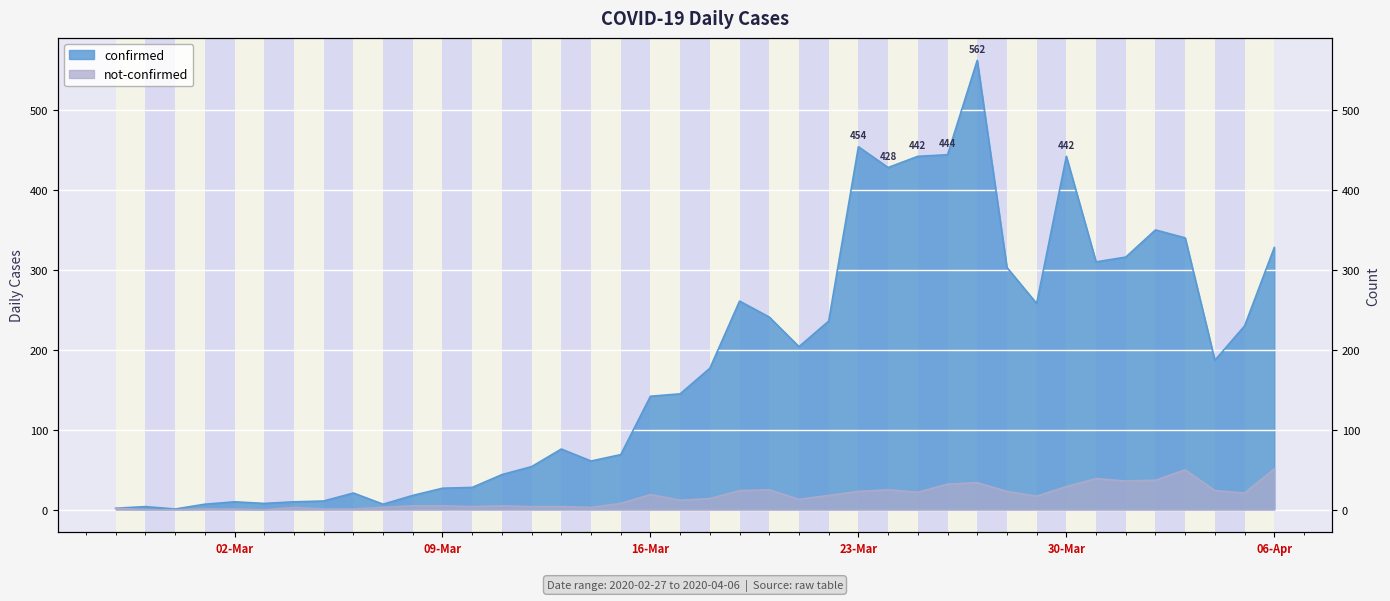

True or false: confirmed and not-confirmed intersect in this chart.

False